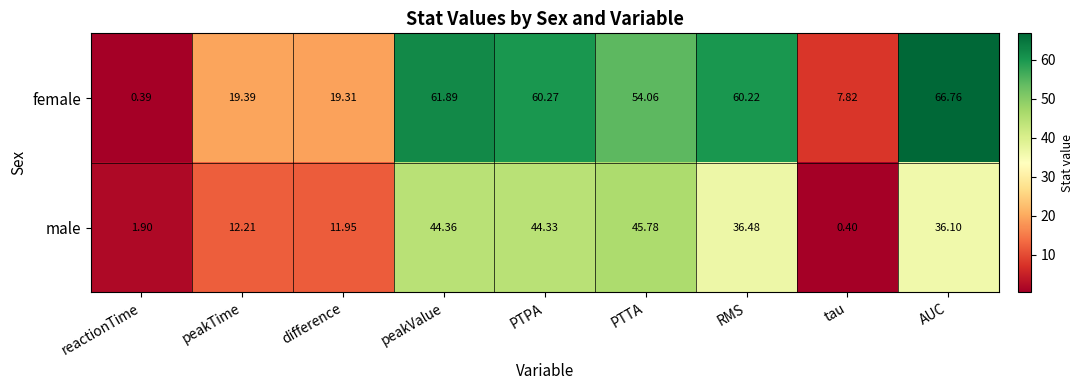

Which series has the largest total across all categories?

female